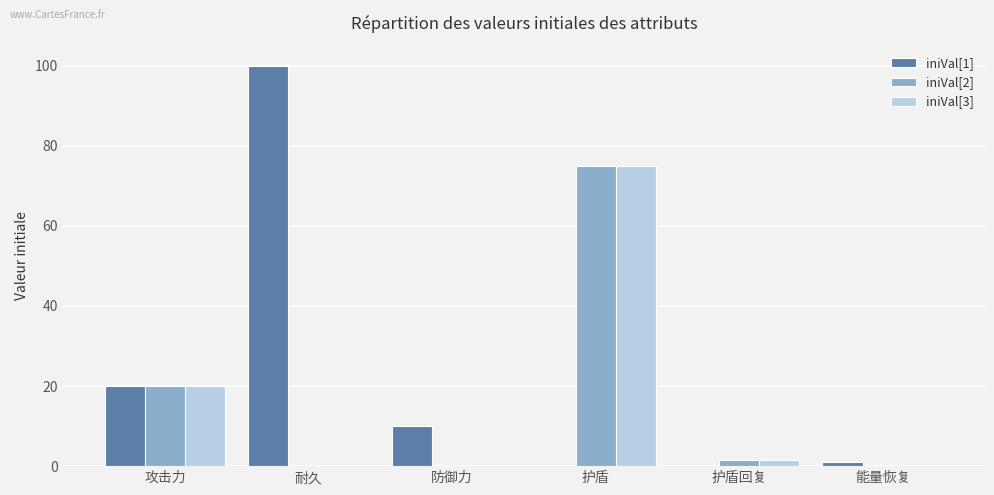

What is the total value across all series at 防御力?

10.0